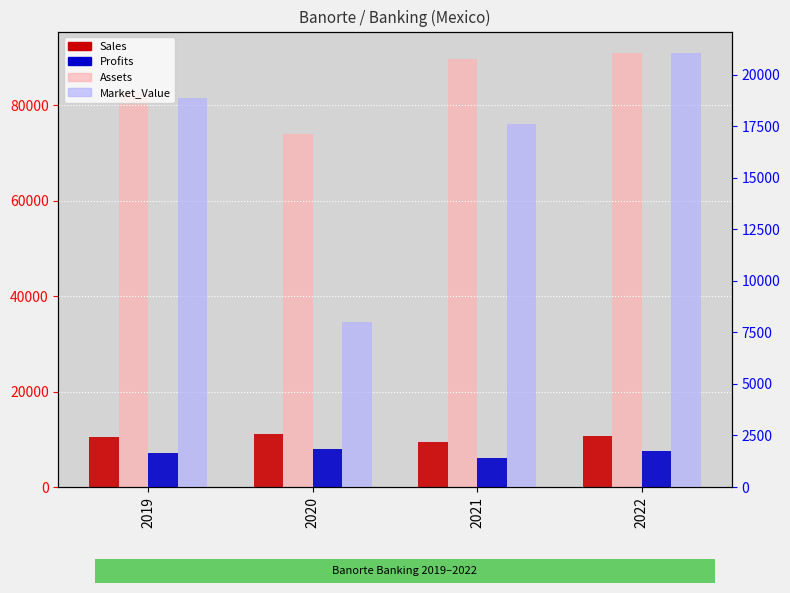

How many bars are there in each group?

4